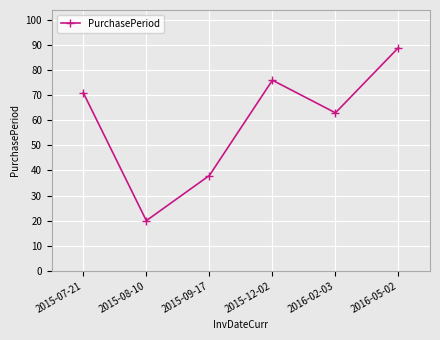

What position from the left is 2015-08-10?

2